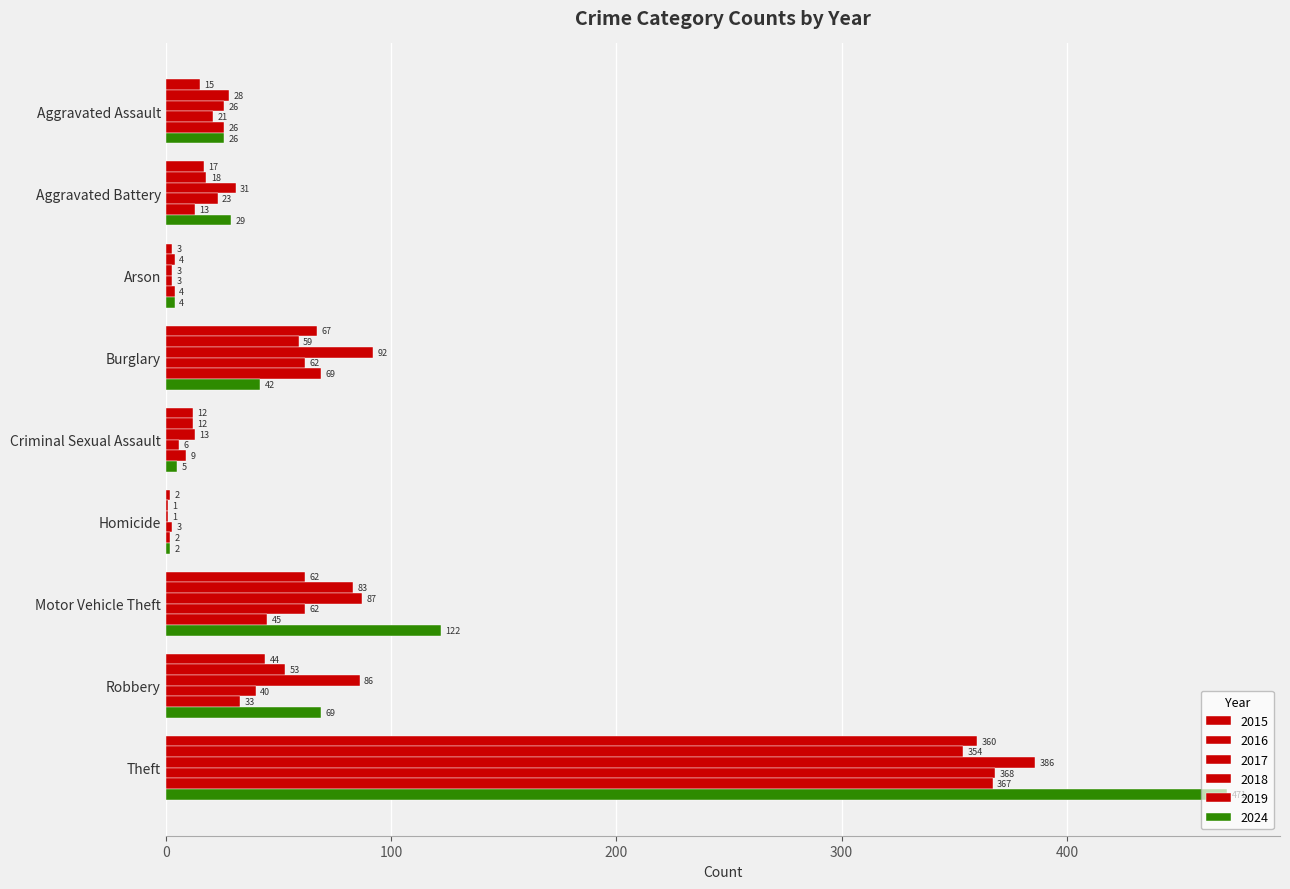

How many categories are shown in the chart?

9